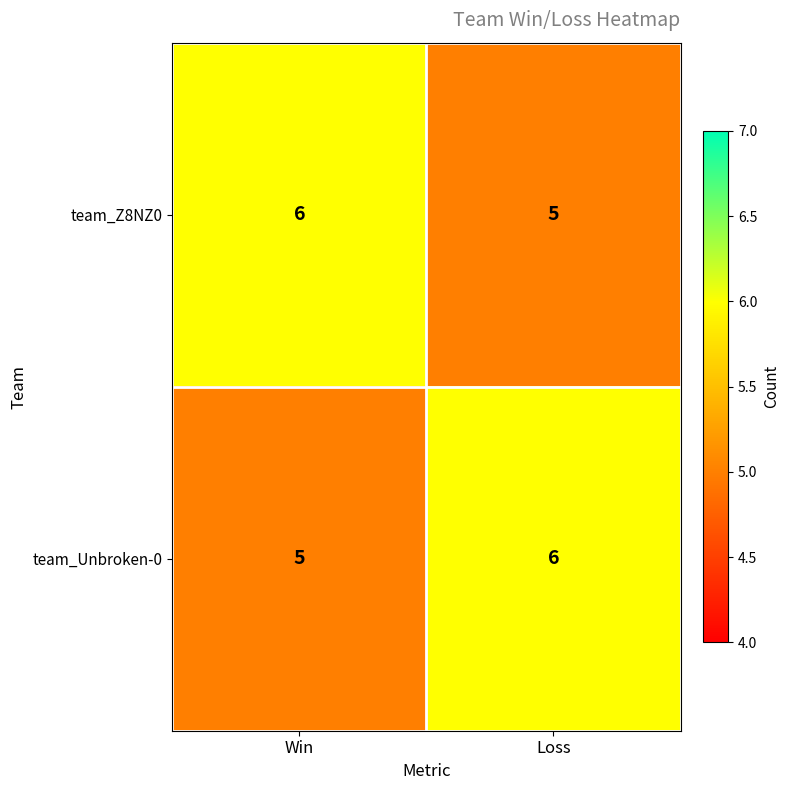

At Win, list the series in order from smallest to largest.

team_Unbroken-0, team_Z8NZ0